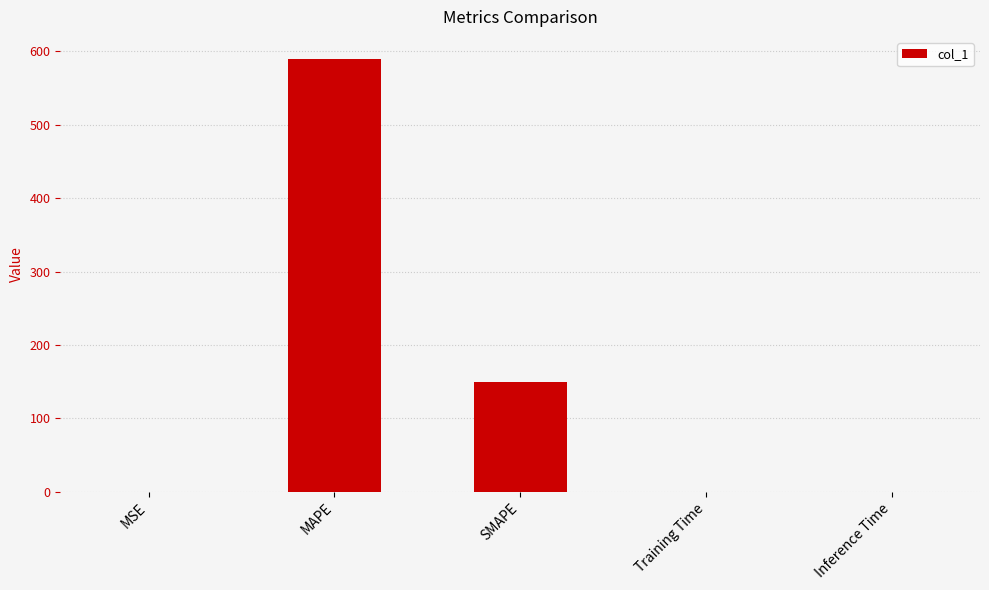

The value at MAPE is 590.3. True or false?

True